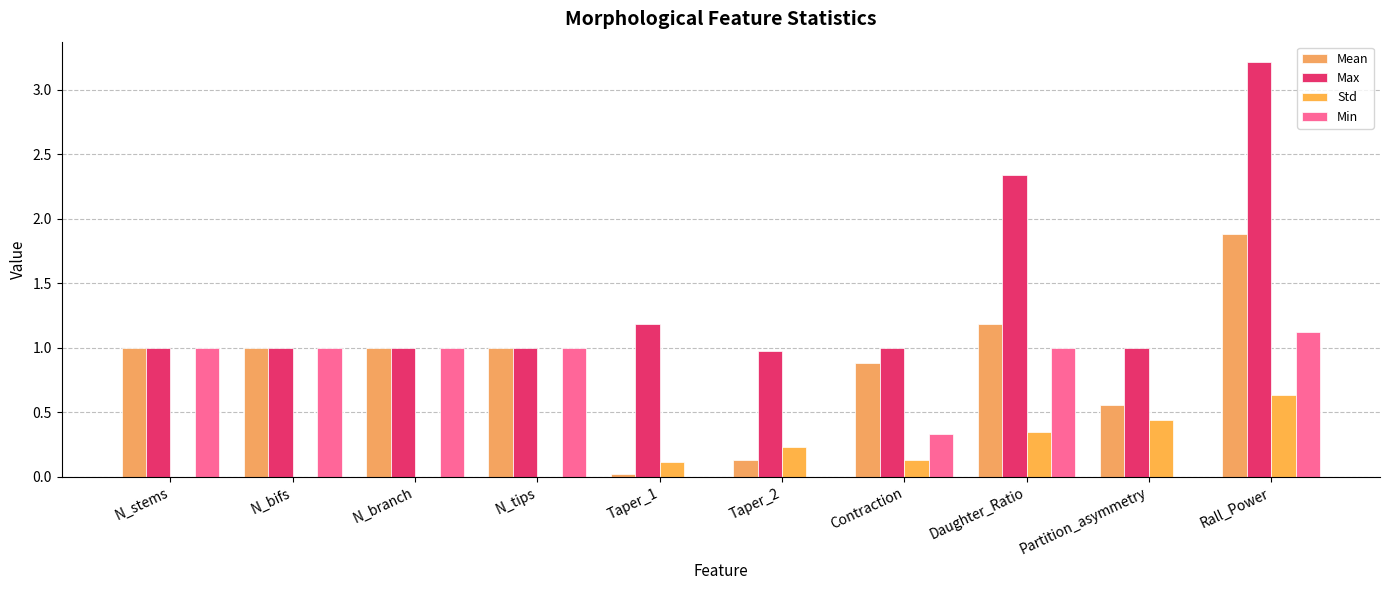

Rank the categories by Max value from lowest to highest.

Taper_2, N_stems, N_bifs, N_branch, N_tips, Contraction, Partition_asymmetry, Taper_1, Daughter_Ratio, Rall_Power